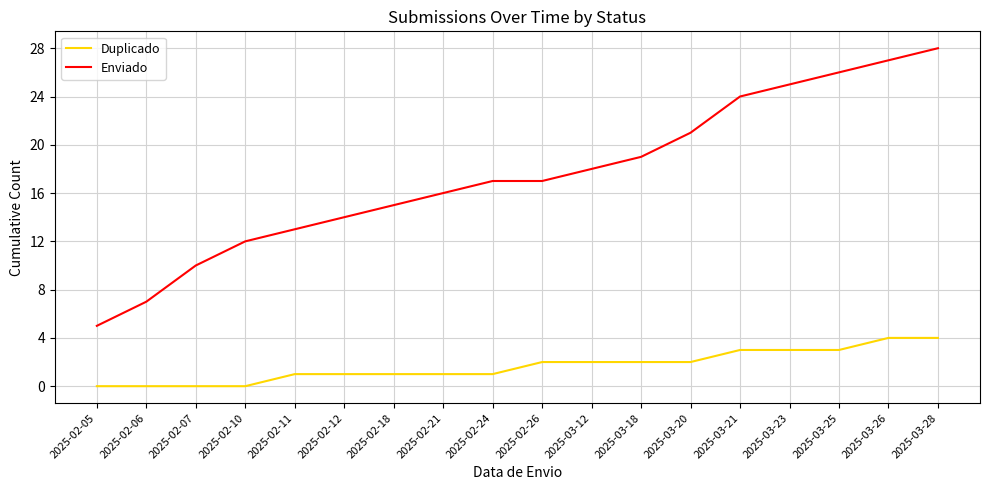

Reading left to right, list all the values displayed in this chart.

Duplicado: 0	0	0	0	1	1	1	1	1	2	2	2	2	3	3	3	4	4
Enviado: 5	7	10	12	13	14	15	16	17	17	18	19	21	24	25	26	27	28